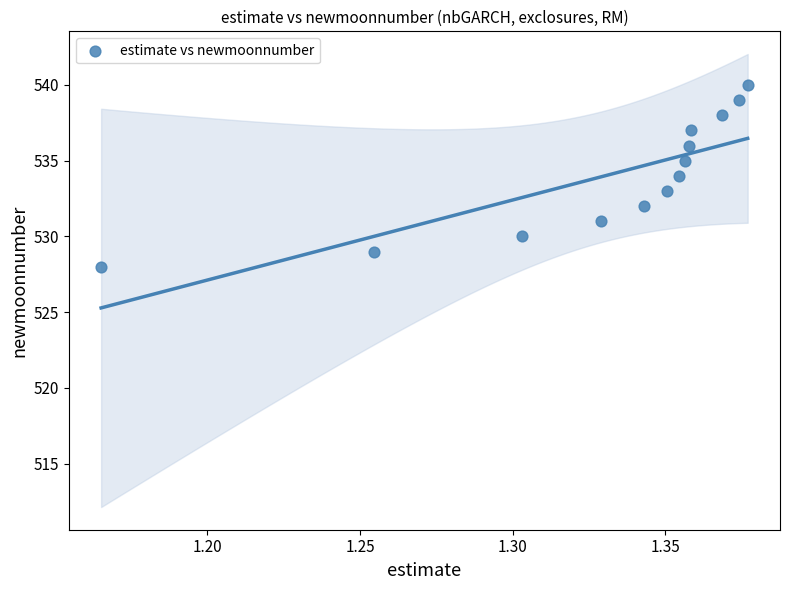

What is the range of Y values (max minus min)?

12